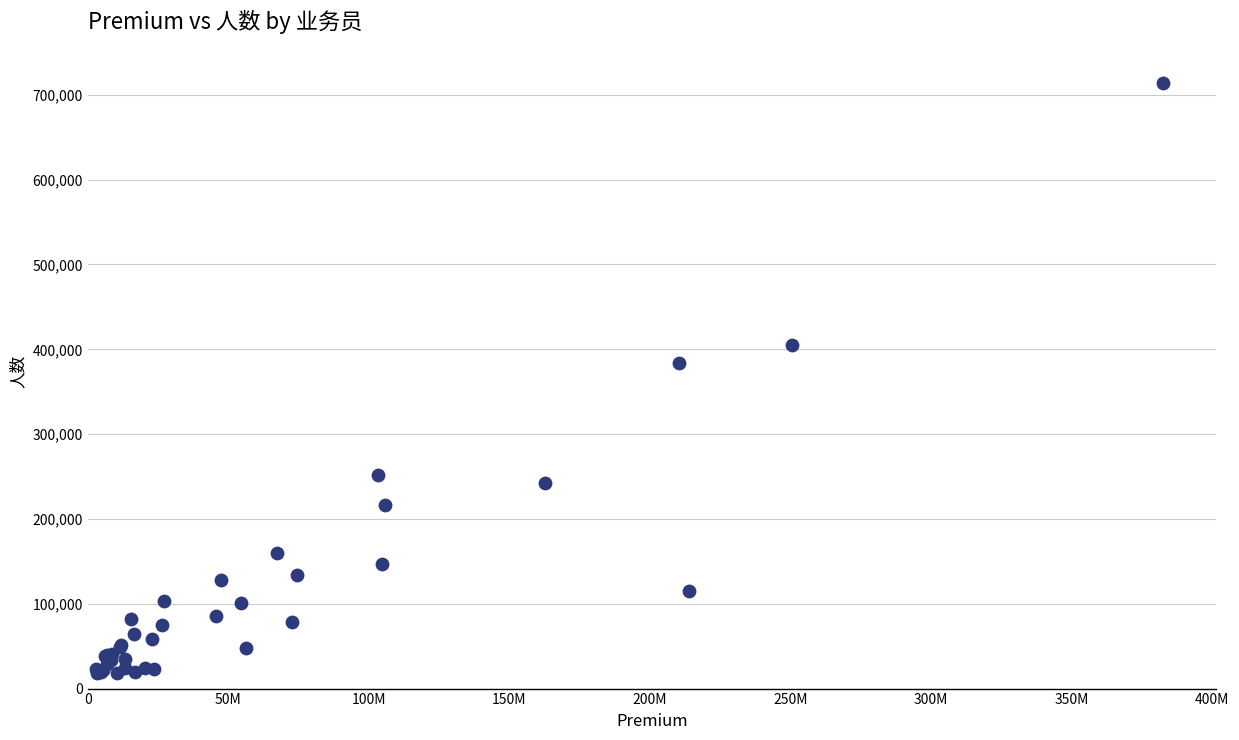

What Y value in the scatter plot is closest to 365899?

383821